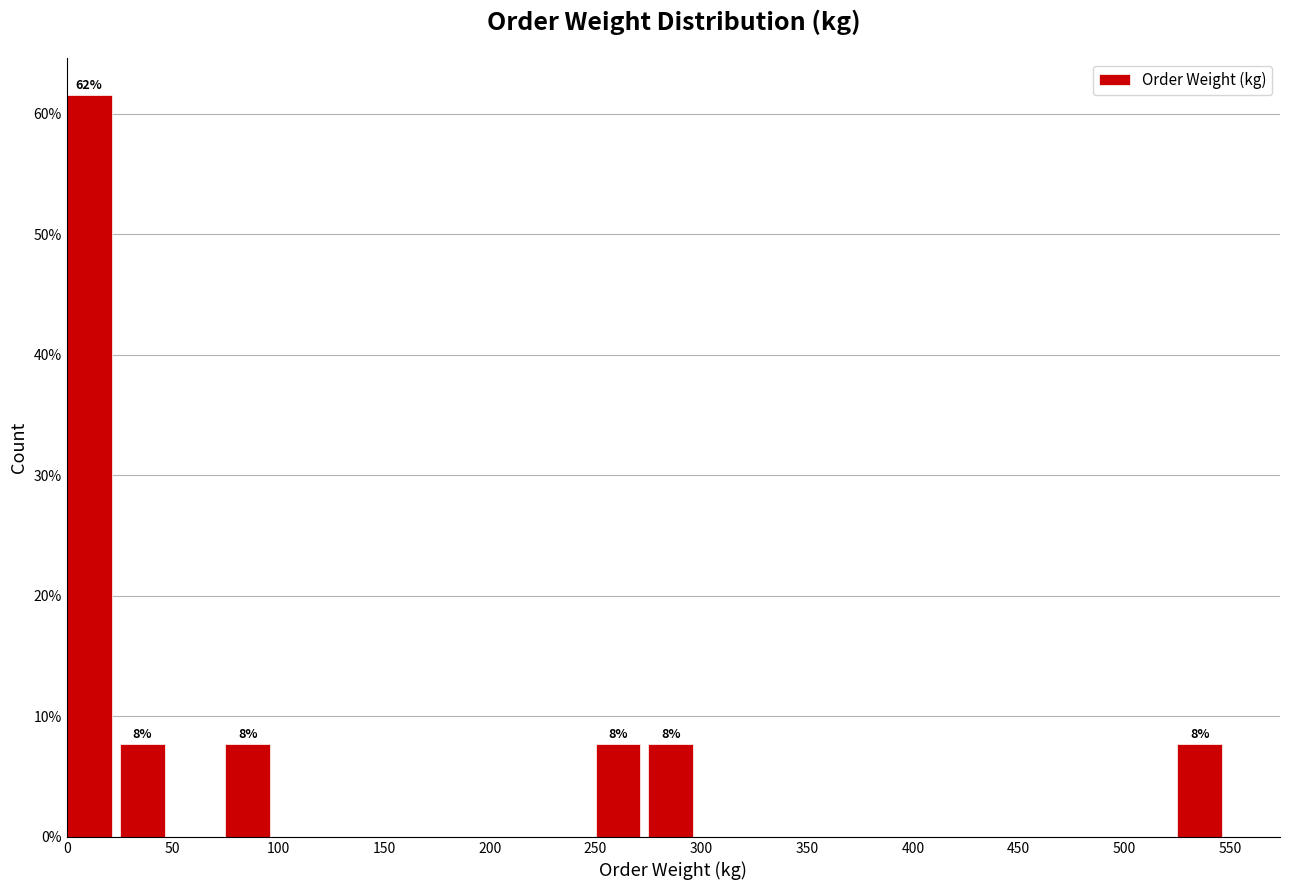

Over which range of the x-axis is the bar tallest?

0 to 25